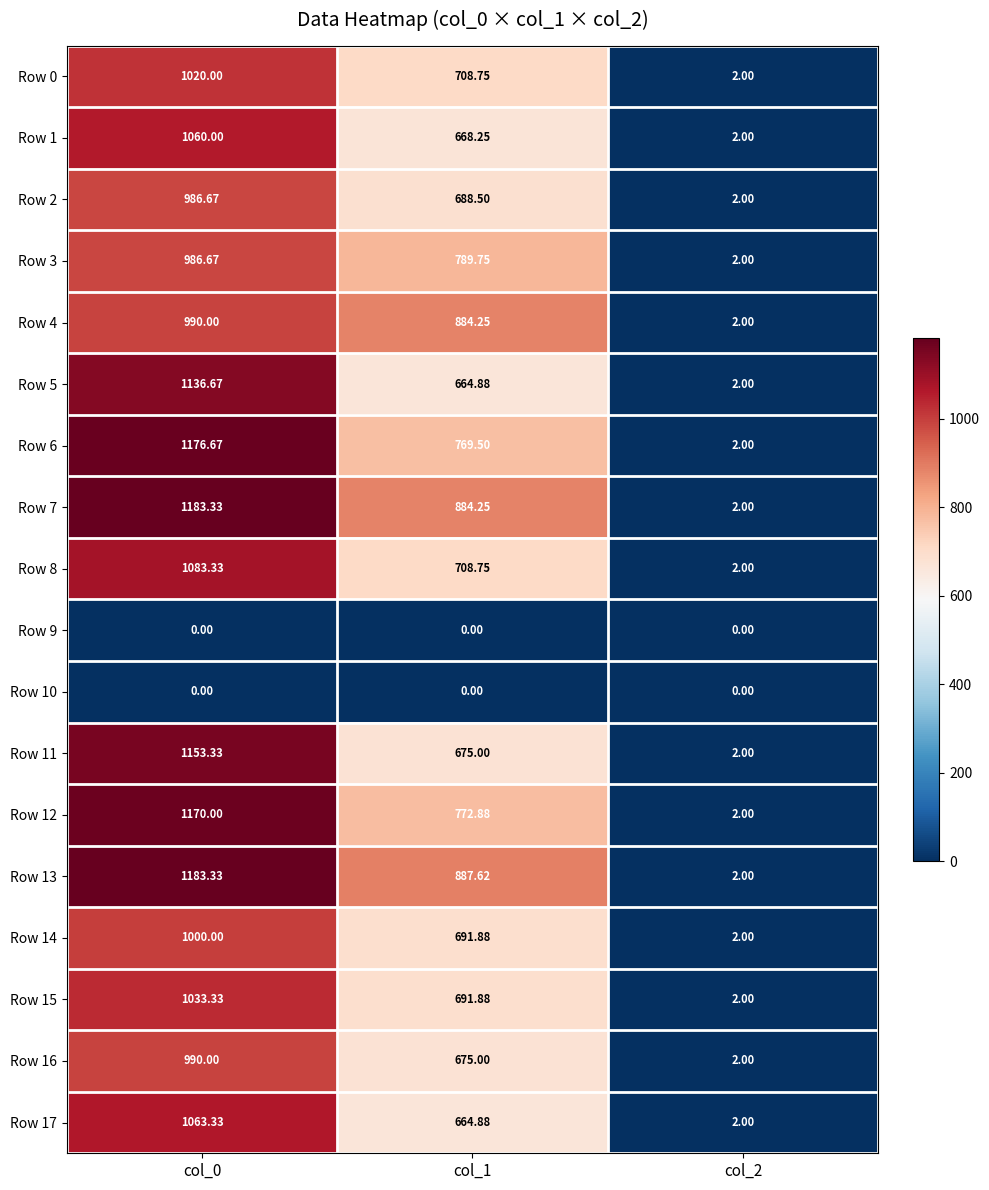

Which category has the highest value across all series?

col_0